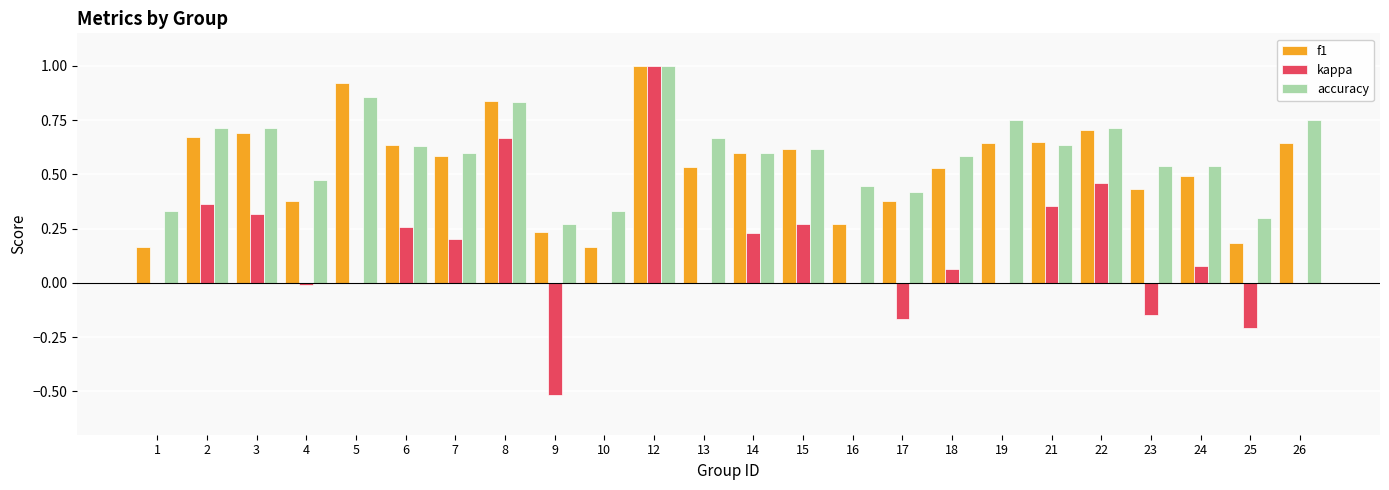

The value of f1 at 25 is 0.0. True or false?

False